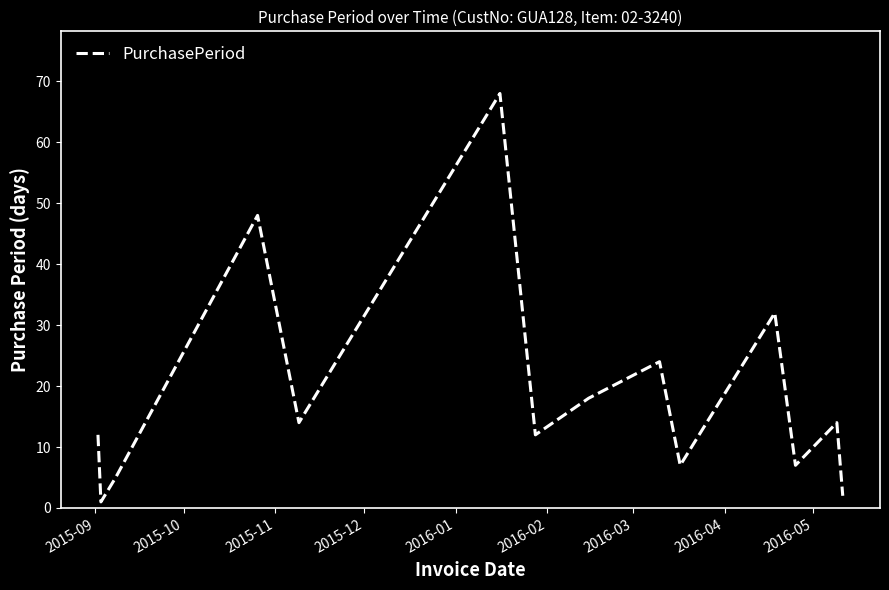

How many interior local valleys (lower than both neighbors) does the data have?

5